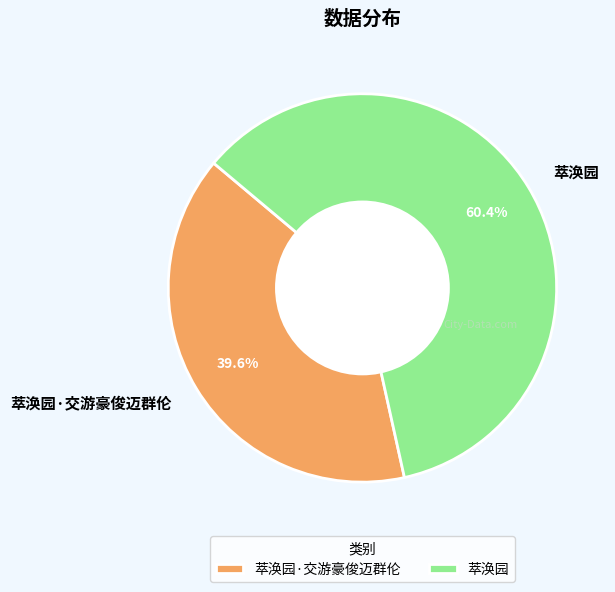

Which has a higher value, 萃涣园·交游豪俊迈群伦 or 萃涣园?

萃涣园